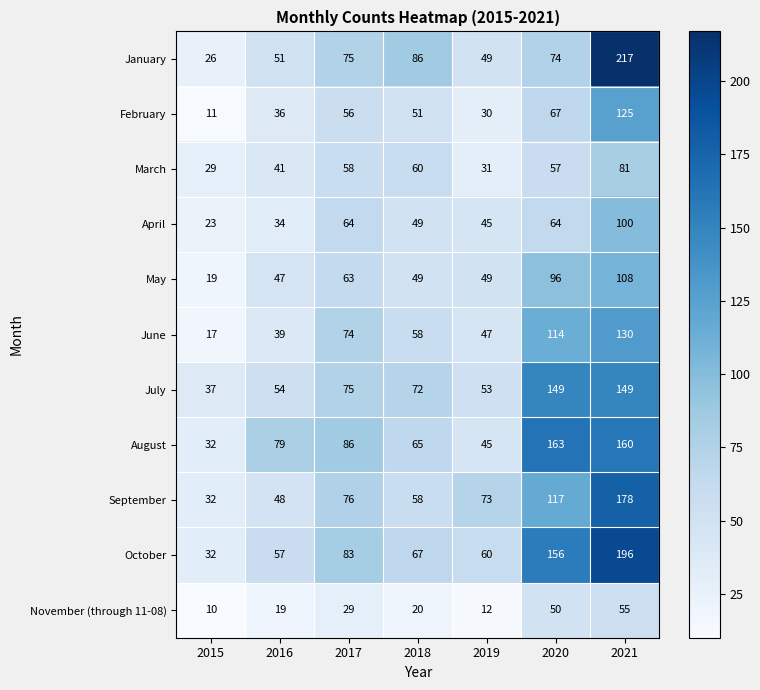

Which series has the largest total across all categories?

October